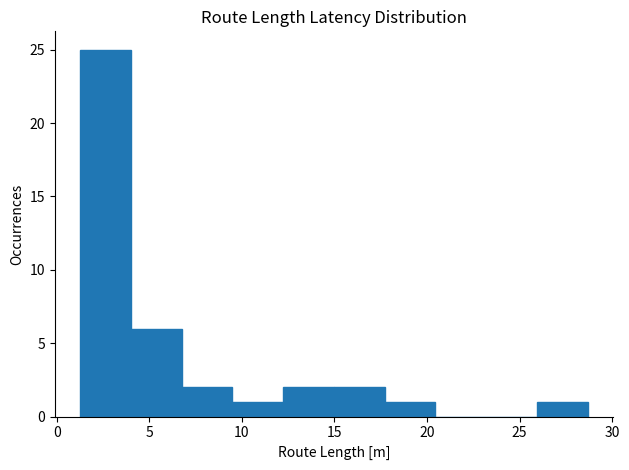

Reading left to right, transcribe this chart: for each bar, give the range it covers on the x-axis and its height. Neither the bar edges nor the heights are printed on the chart, so give them approximately, as read against the axes.

1.5 to 4.0: 25
4.0 to 6.5: 6
6.5 to 9.5: 2
9.5 to 12.0: 1
12.0 to 15.0: 2
15.0 to 17.5: 2
17.5 to 20.5: 1
20.5 to 23.0: 0
23.0 to 26.0: 0
26.0 to 28.5: 1